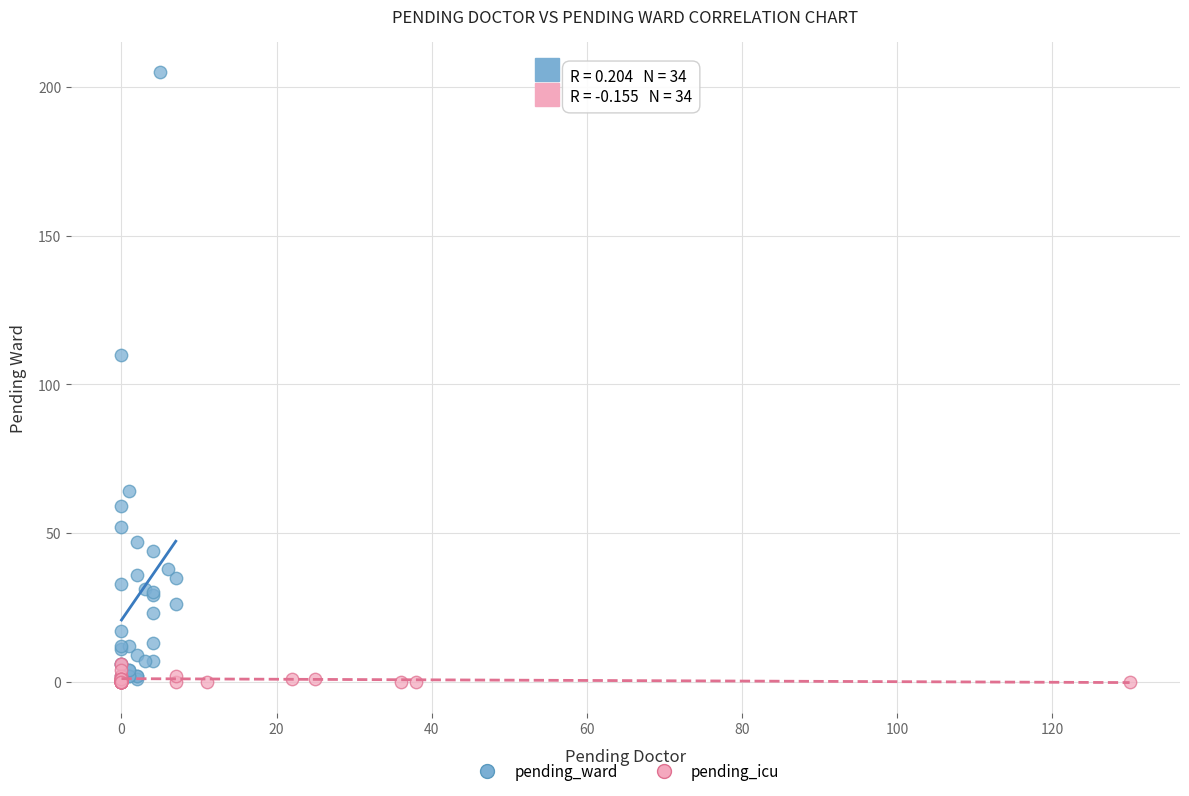

What are all the series names shown in the legend?

pending_ward, pending_icu